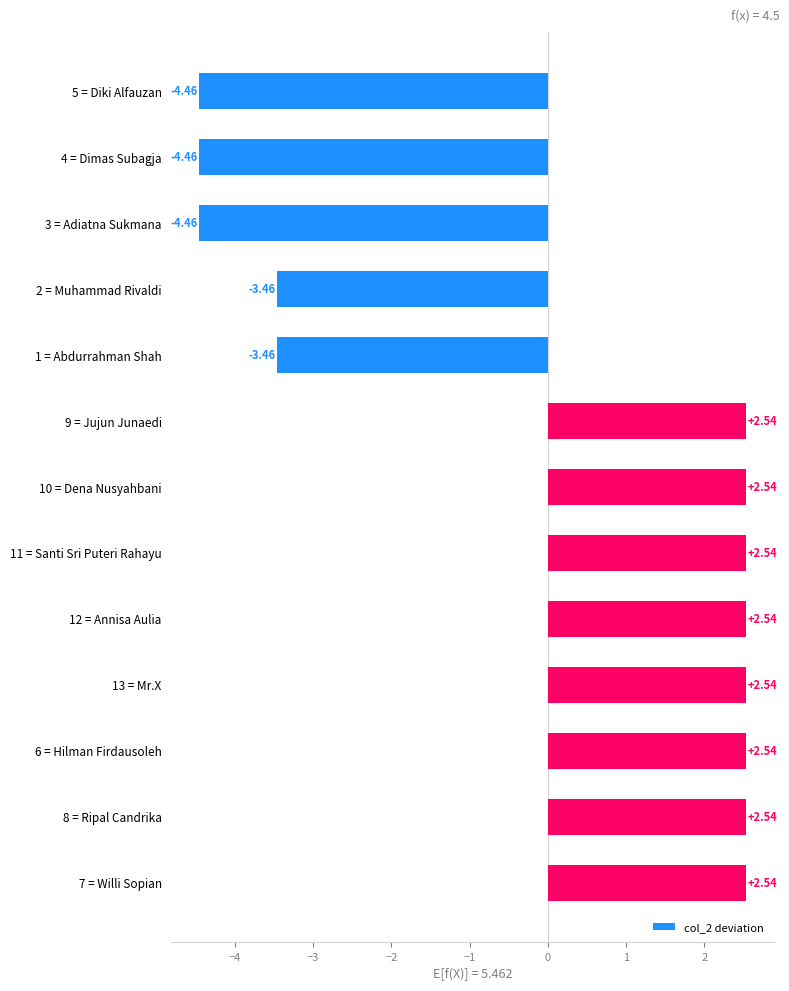

Approximately how many times larger is the value at 12 = Annisa Aulia compared to 6 = Hilman Firdausoleh?

1.0